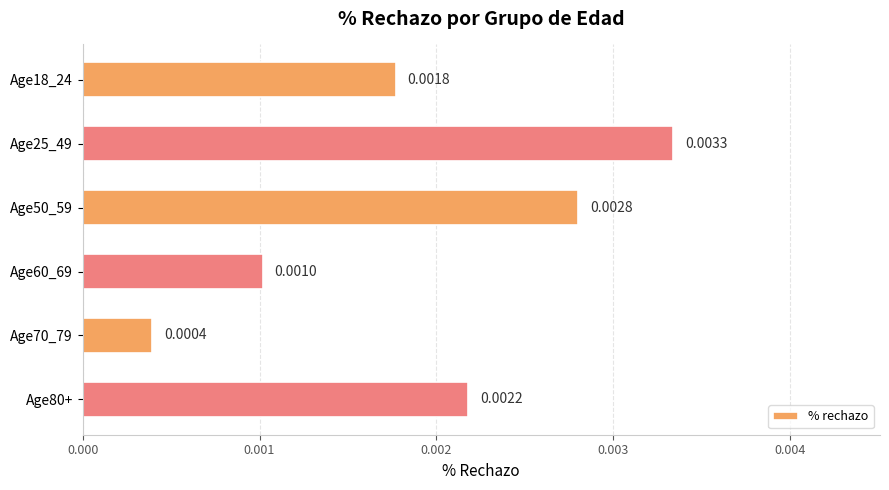

Are the bars horizontal?

Yes